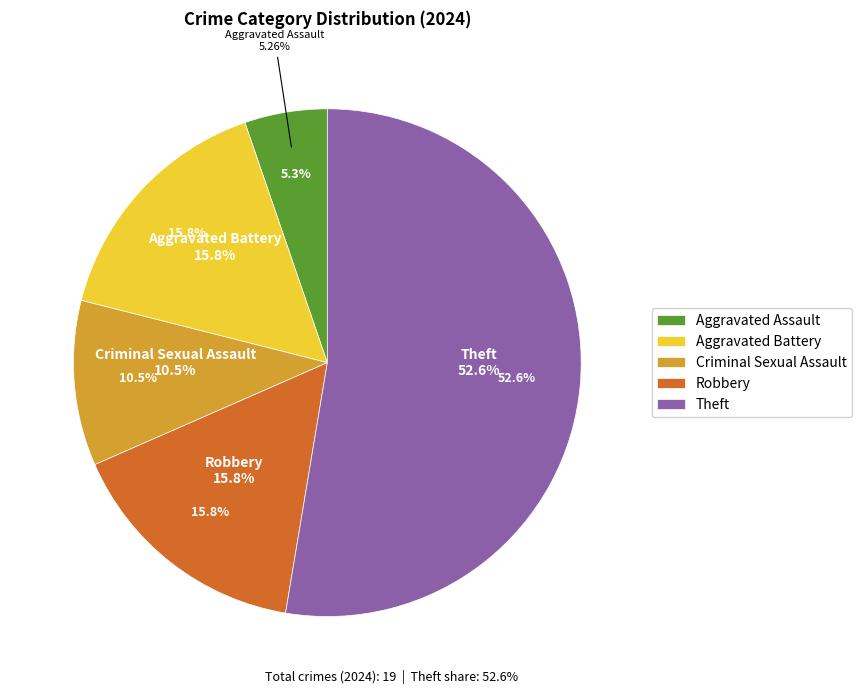

How much of the chart is everything except Robbery?

84.2%